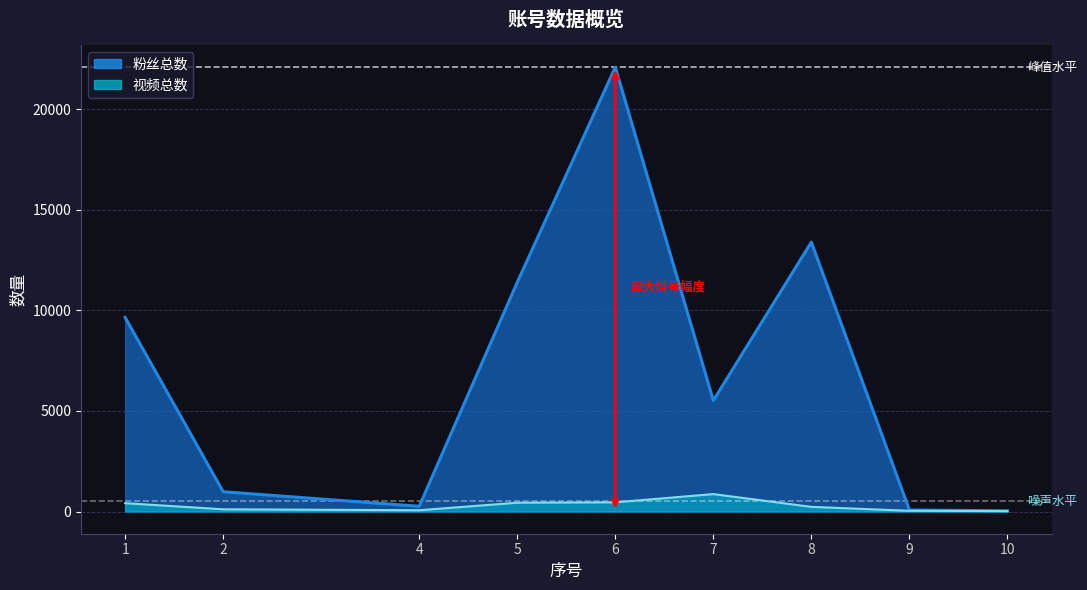

Where is the first local minimum for 粉丝总数?

4